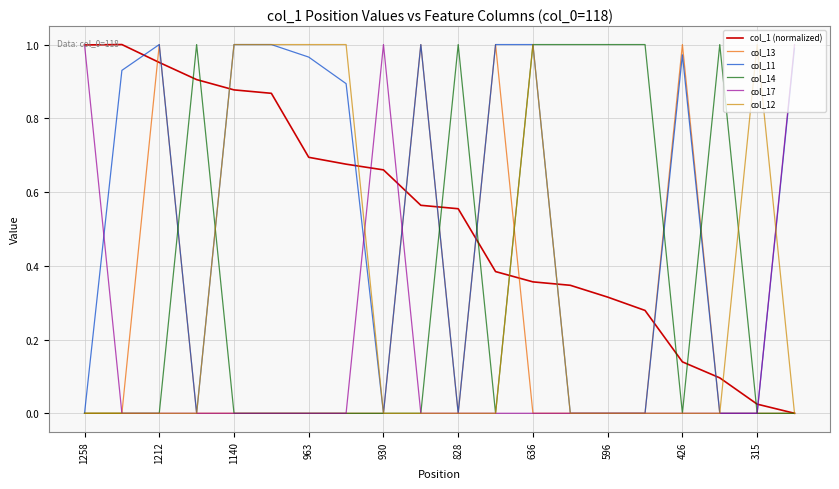

At which label is col_13 closest to 0?

1258